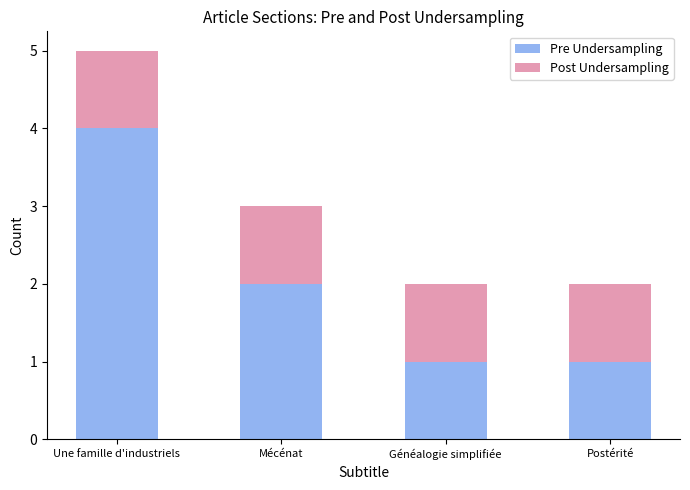

What is the average value of the Pre Undersampling series?

2